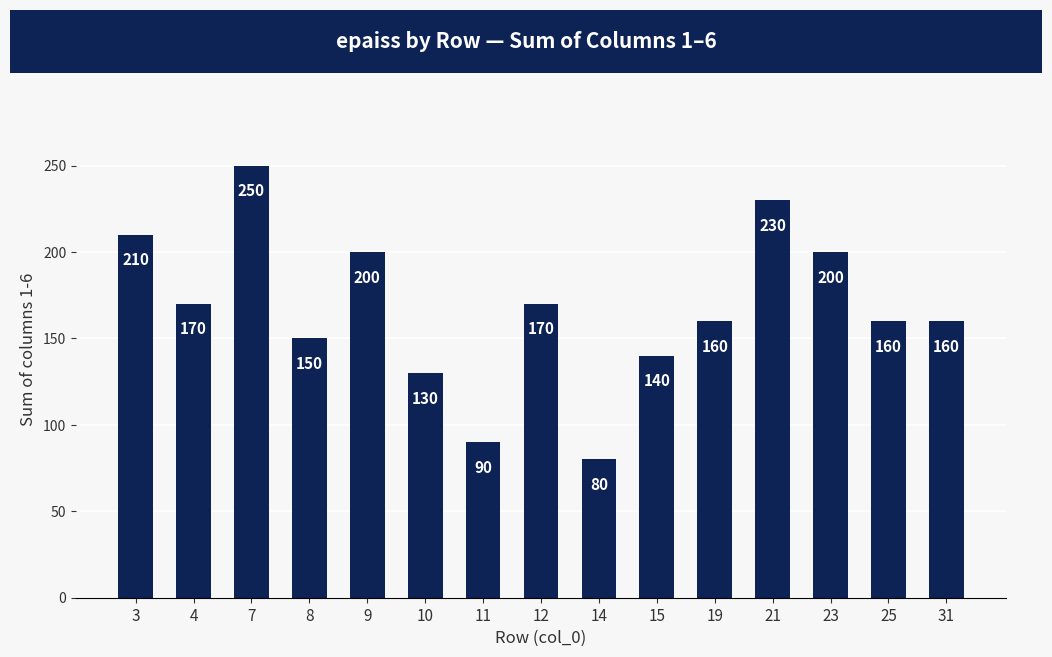

Is it true that the value at 8 is 43?

False